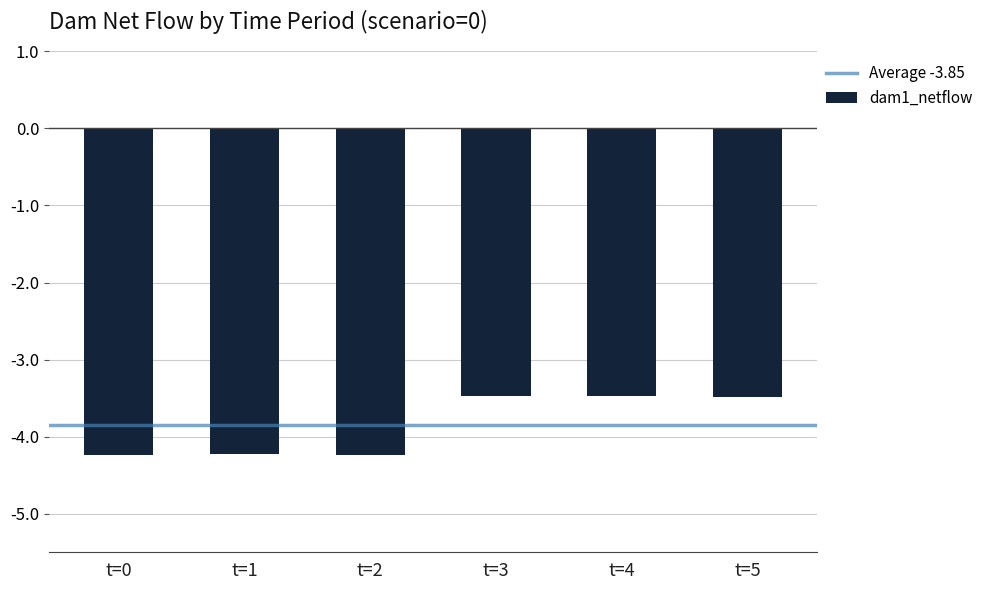

How many values are between -4 and -3?

3